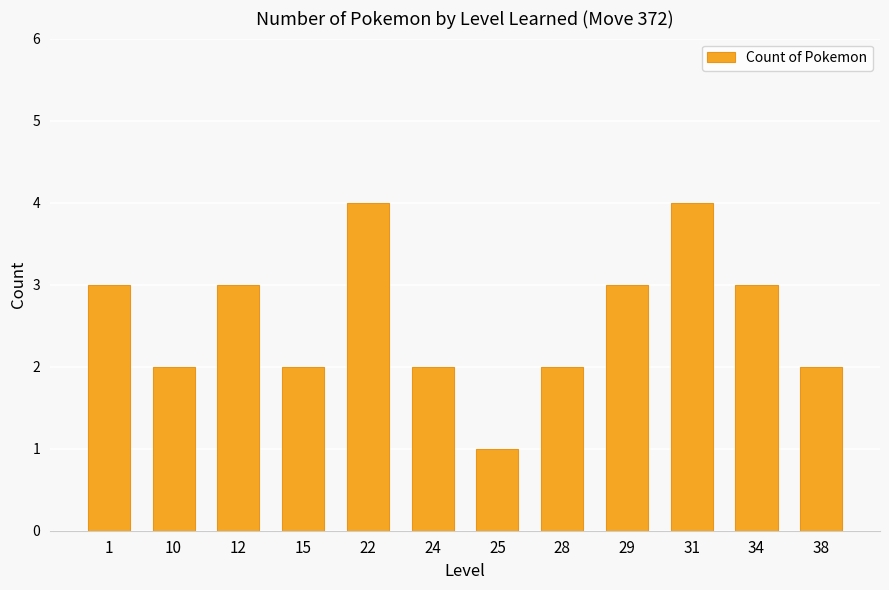

Reading left to right, list all the values displayed in this chart.

3	2	3	2	4	2	1	2	3	4	3	2